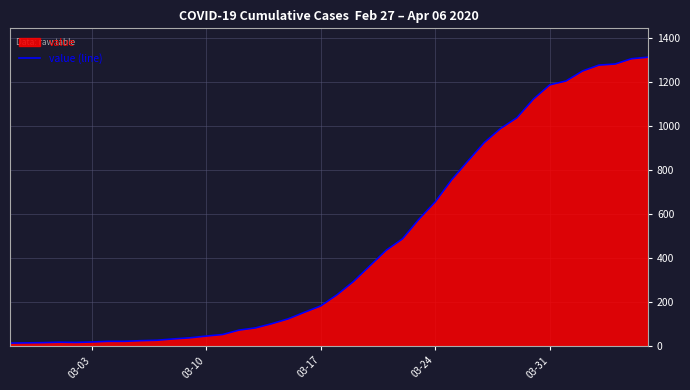

Is it true that the value at 03-31 is 1187?

True